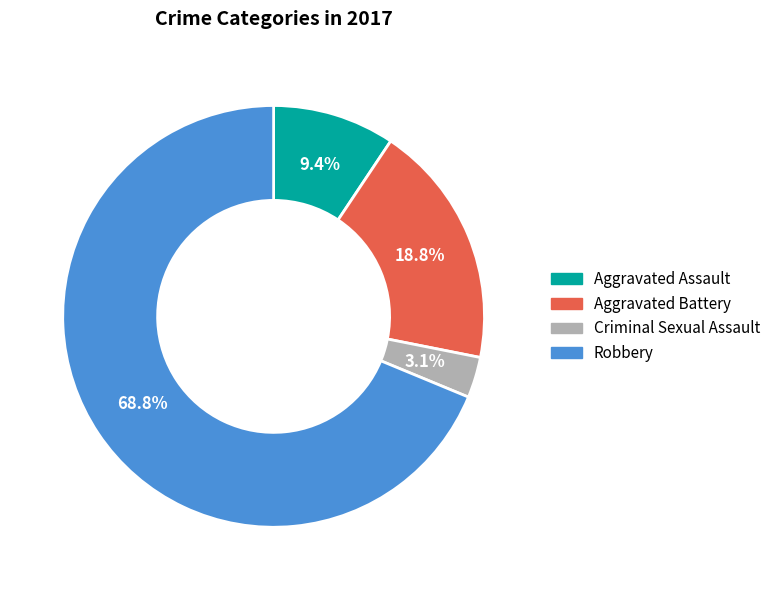

True or false: Aggravated Assault accounts for 9% of the total.

True